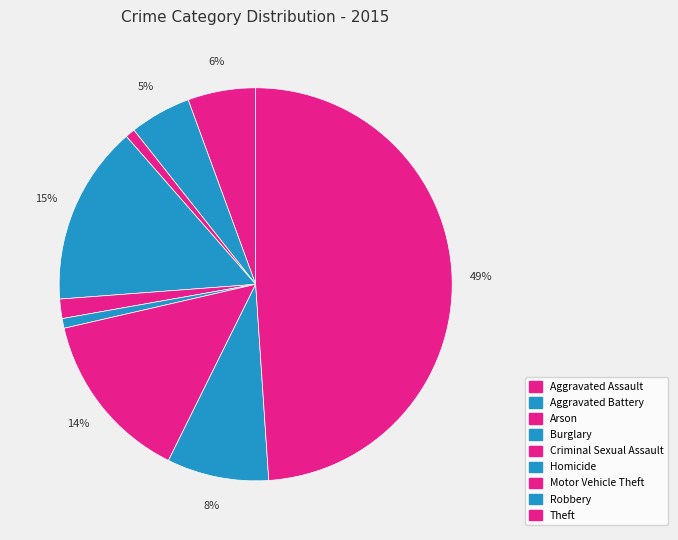

To the nearest percent, what is the combined percentage of Robbery and Aggravated Battery?

13%